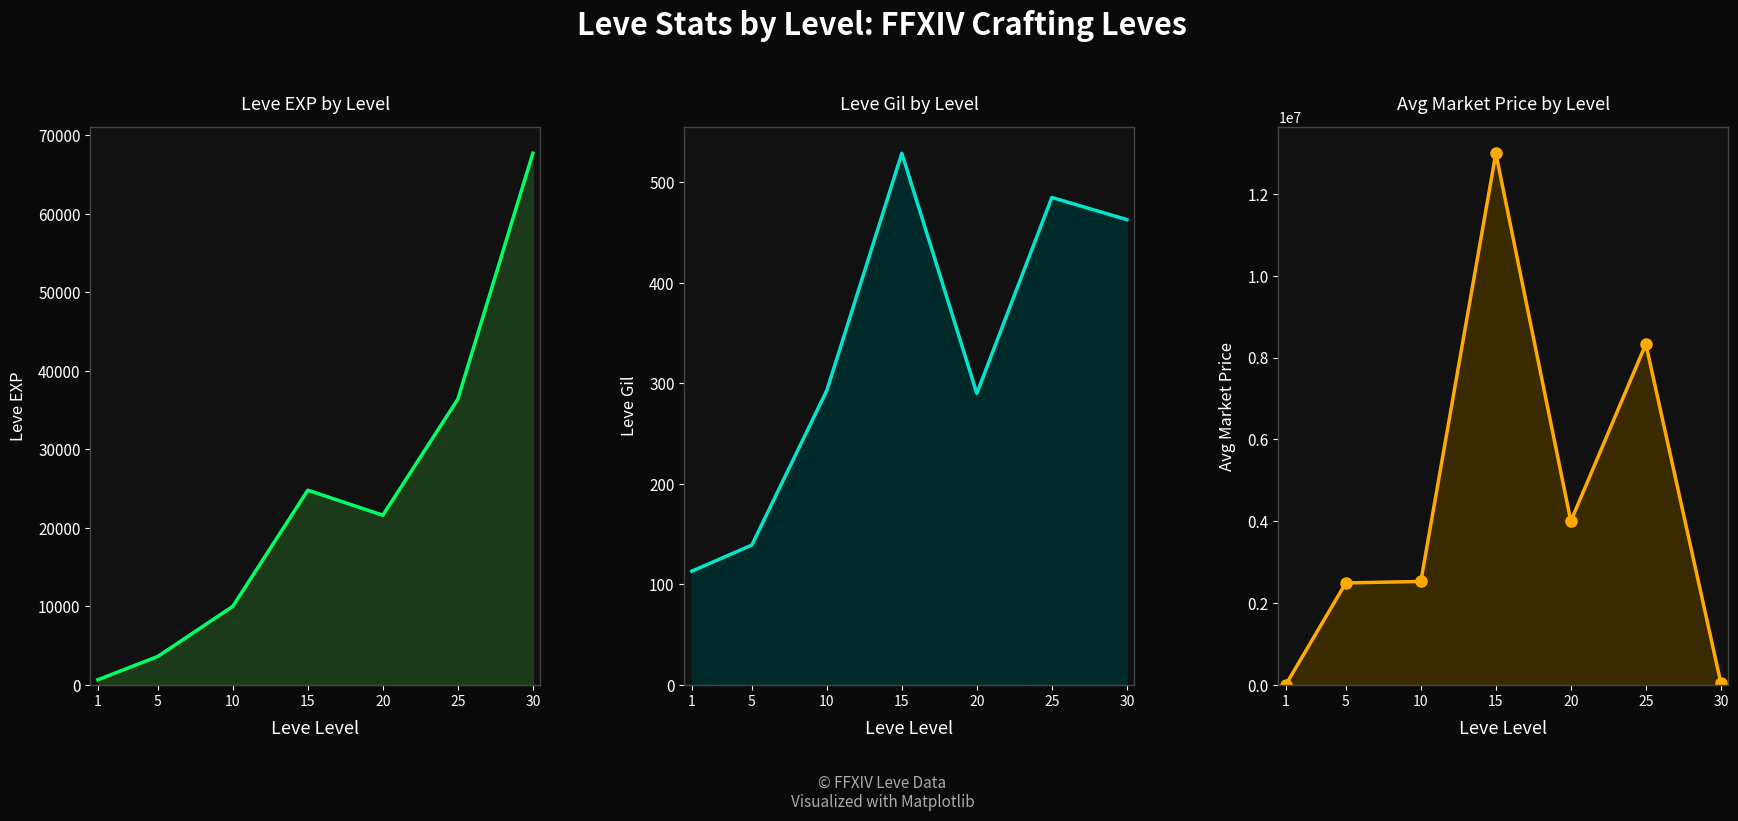

List the labels in order of Leve EXP line value, smallest first.

1, 5, 10, 20, 15, 25, 30